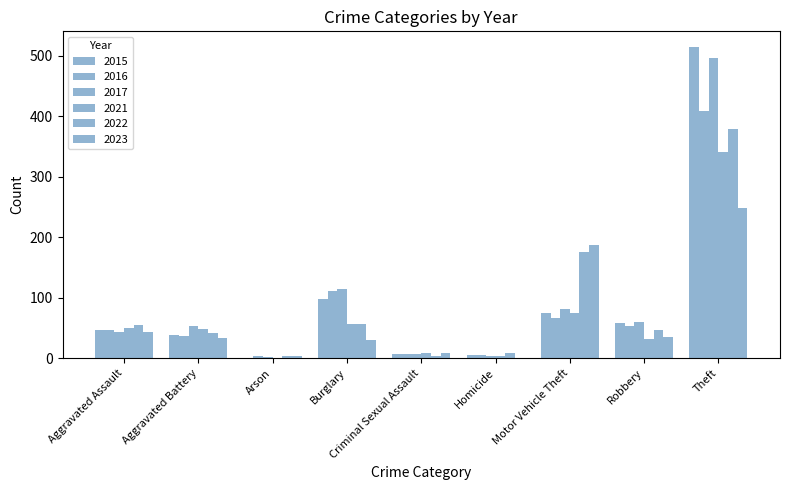

How many distinct data groups are displayed?

6